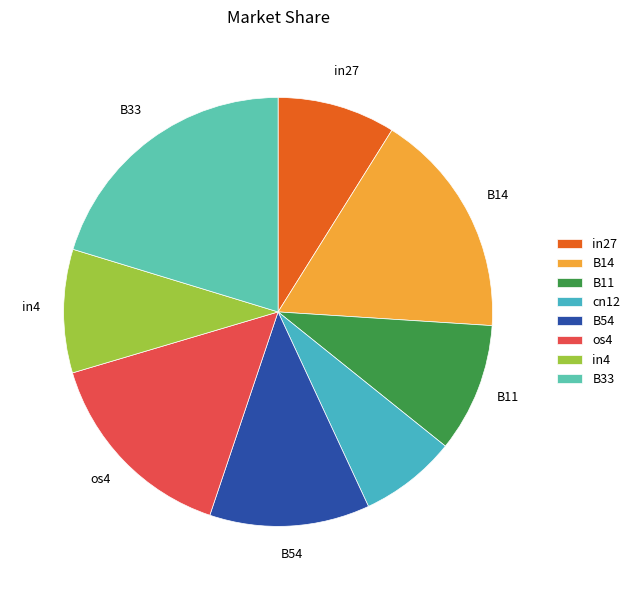

How much of the chart is everything except B54?

87.9%